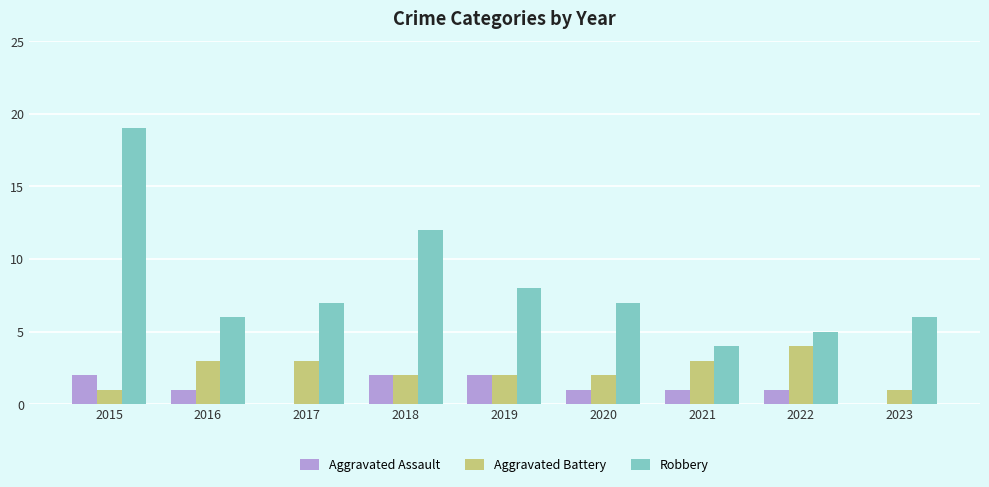

Which series changed the most between 2015 and 2017?

Robbery